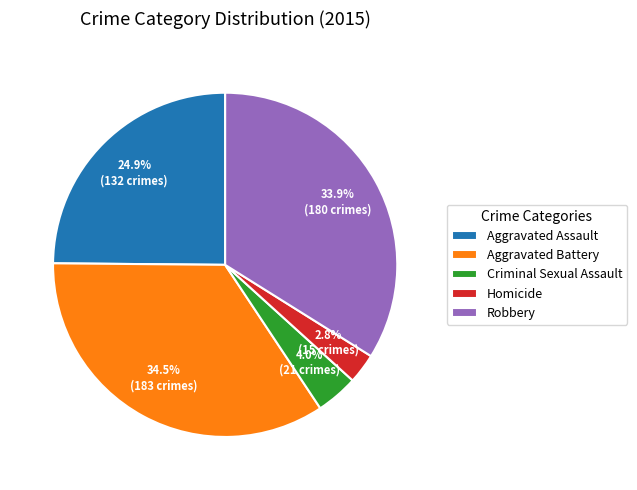

What percentage is the Aggravated Assault slice, to the nearest percent?

25%